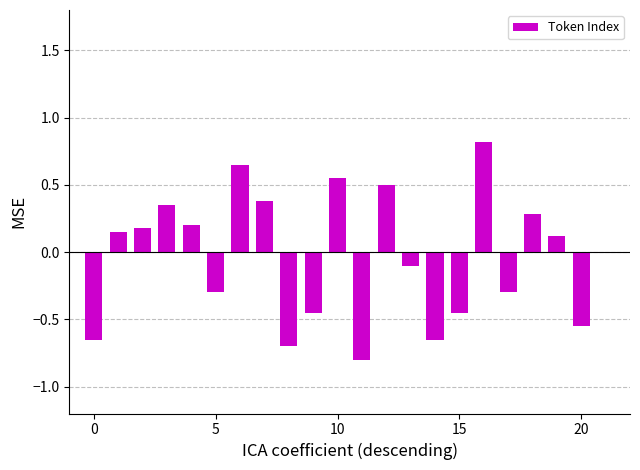

What is the sum of all values?

-0.8